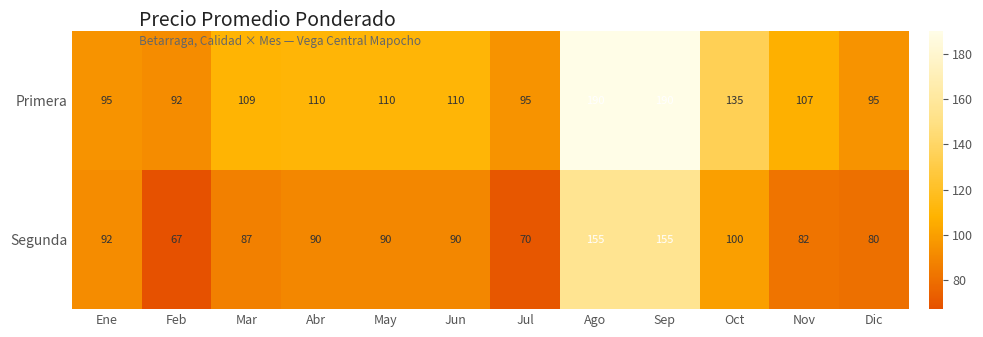

Reading left to right, transcribe all the data shown in this chart.

Primera: Ene=95	Feb=92	Mar=109	Abr=110	May=110	Jun=110	Jul=95	Ago=190	Sep=190	Oct=135	Nov=107	Dic=95
Segunda: Ene=92	Feb=67	Mar=87	Abr=90	May=90	Jun=90	Jul=70	Ago=155	Sep=155	Oct=100	Nov=82	Dic=80